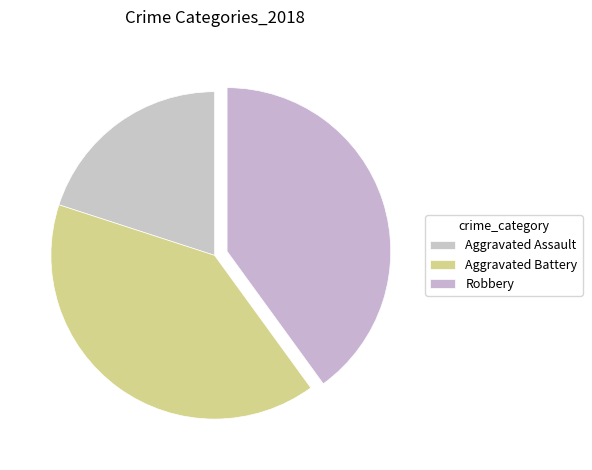

What is the ratio of the value at Aggravated Battery to the value at Aggravated Assault?

2.0